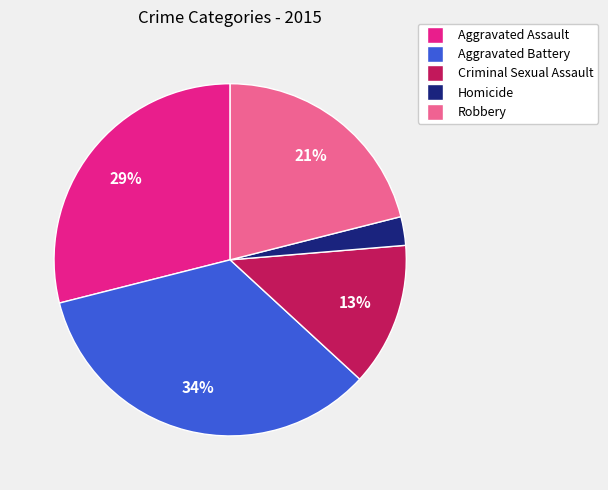

Between Criminal Sexual Assault and Homicide, which is larger?

Criminal Sexual Assault